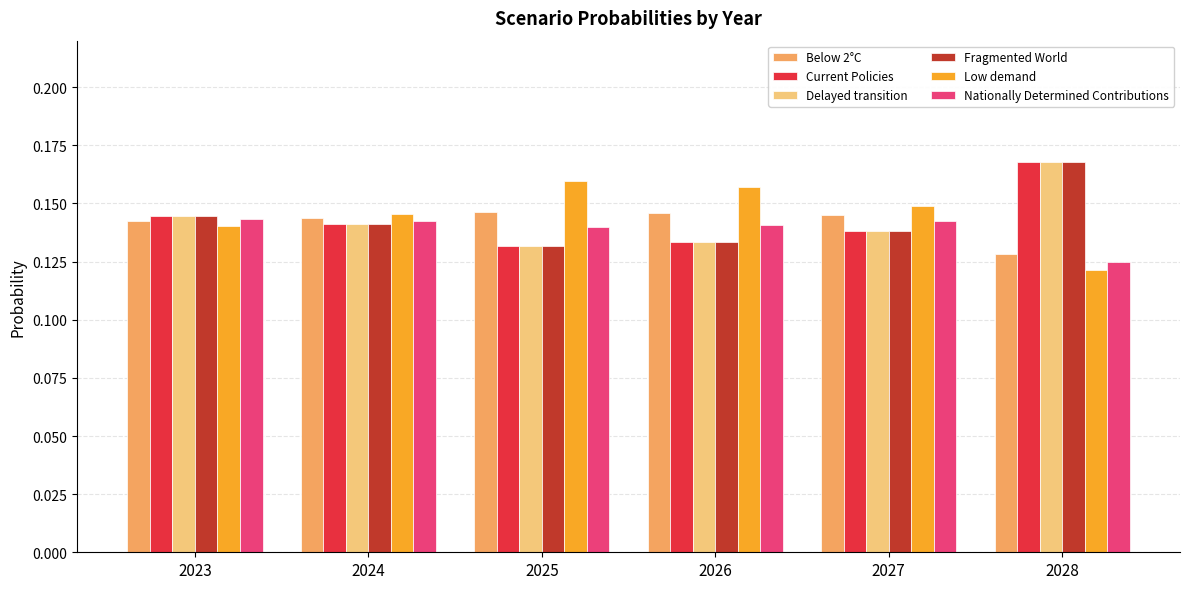

What is the sum of all Nationally Determined Contributions values?

0.8